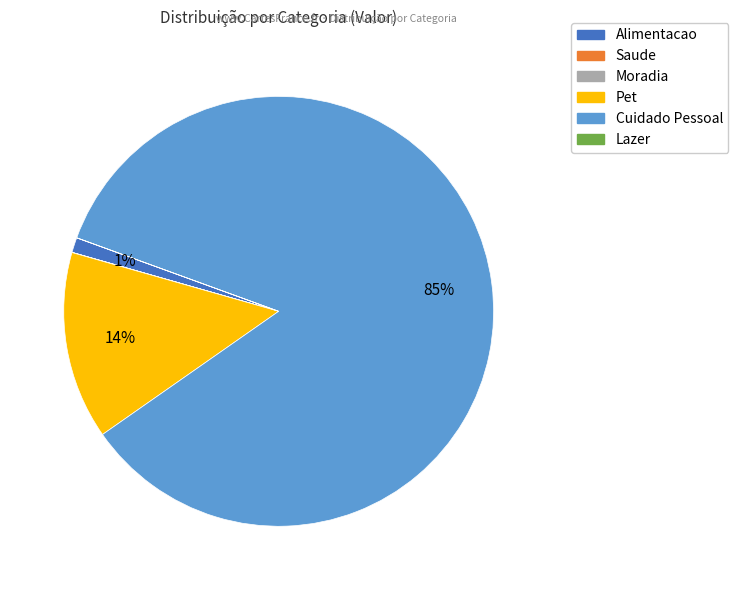

To the nearest percent, what is the difference between the Cuidado Pessoal and Pet slice percentages?

71%